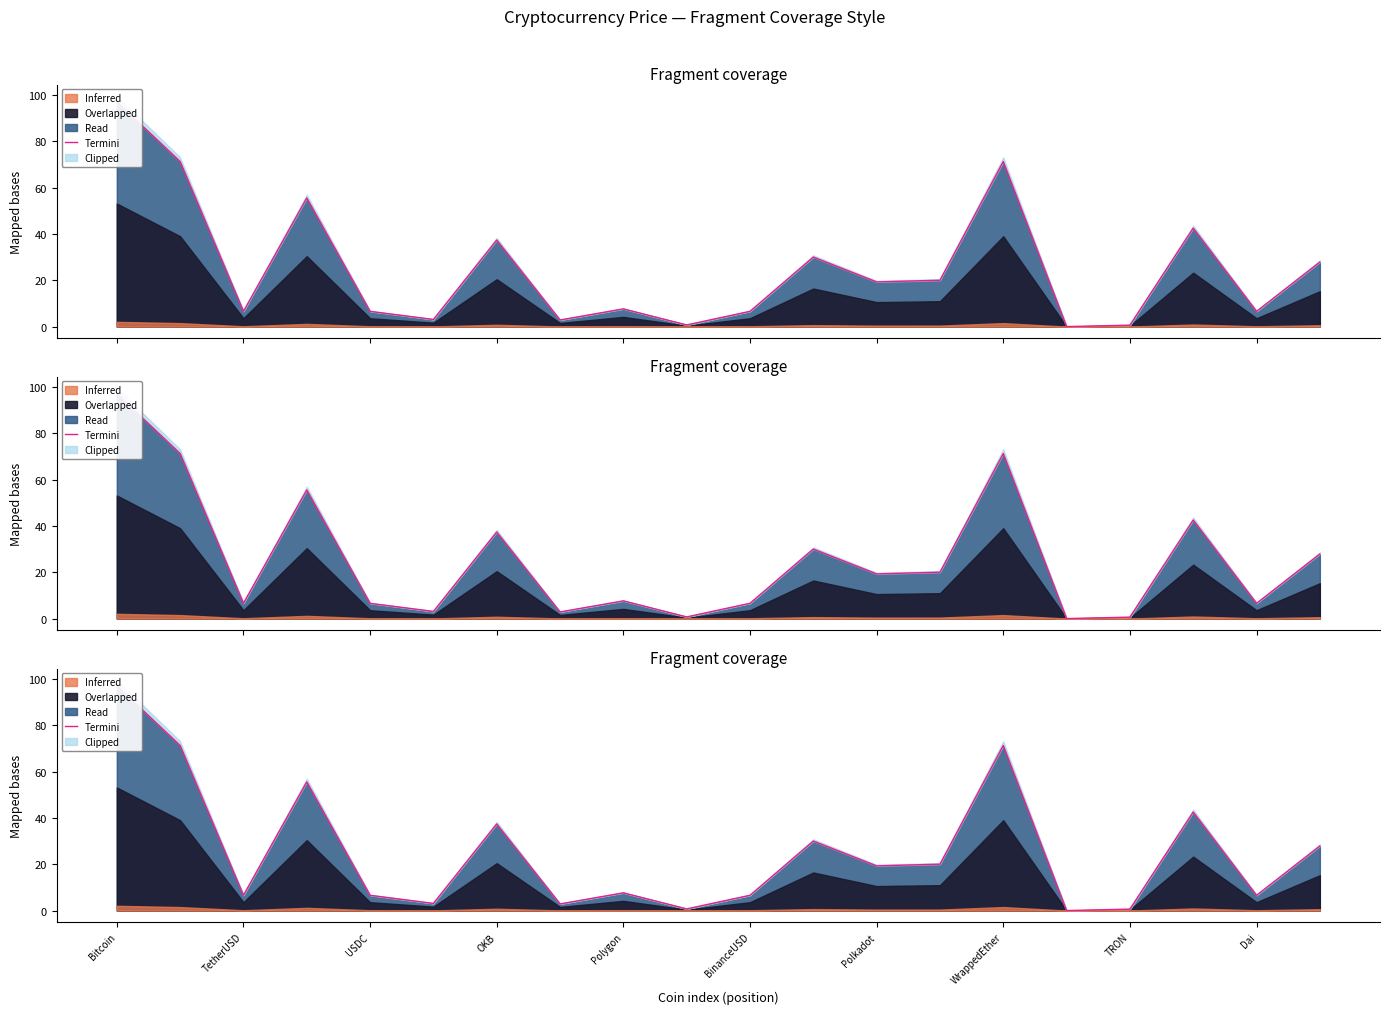

Where does the data first go above 19?

Bitcoin